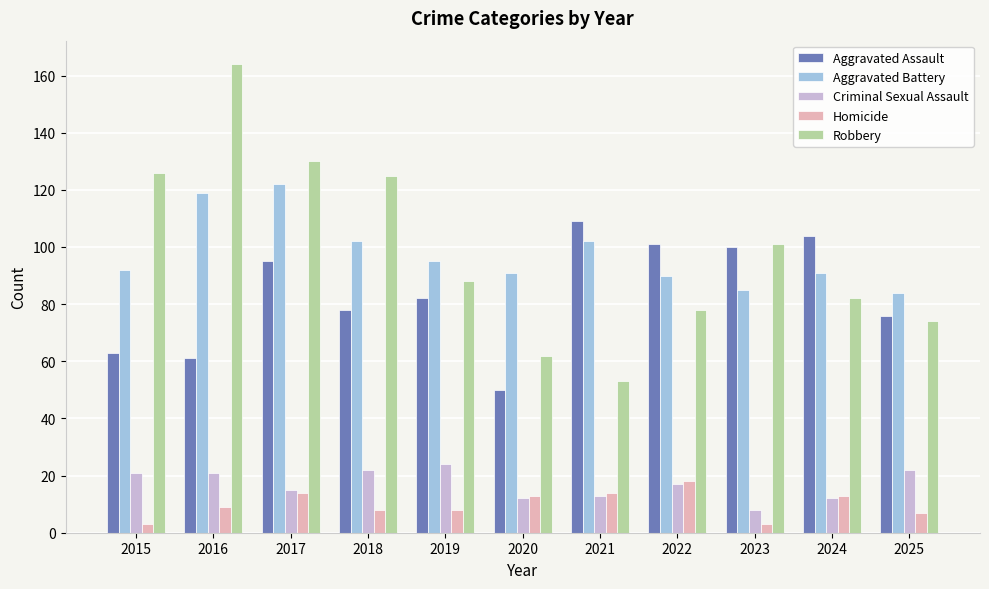

The Criminal Sexual Assault series shows 11 at 2022. True or false?

False